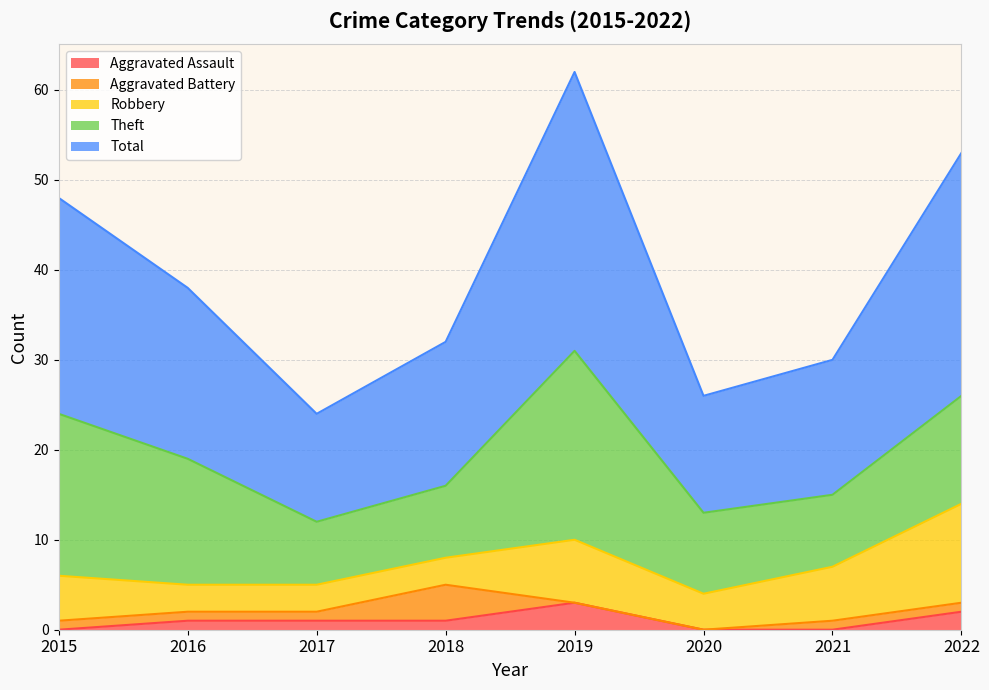

What are all the series names shown in the legend?

Aggravated Assault, Aggravated Battery, Robbery, Theft, Total